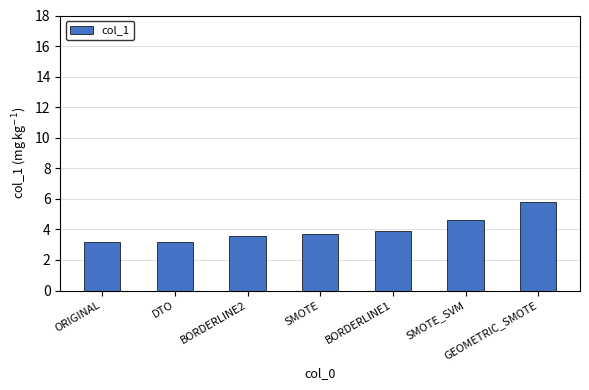

True or false: the data shows 3.5 at GEOMETRIC_SMOTE.

False